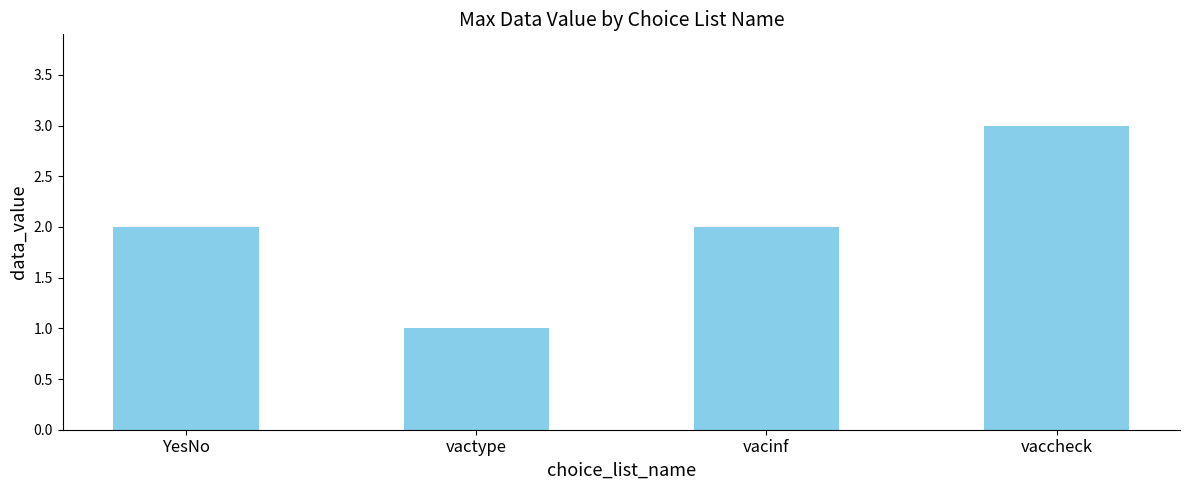

What is the label of the 1st bar from the left?

YesNo